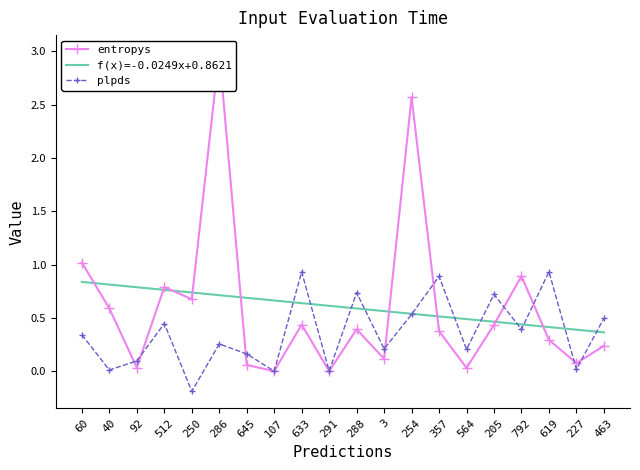

True or false: f(x)=-0.0249x+0.8621 has a value of 1.2 at 250.

False